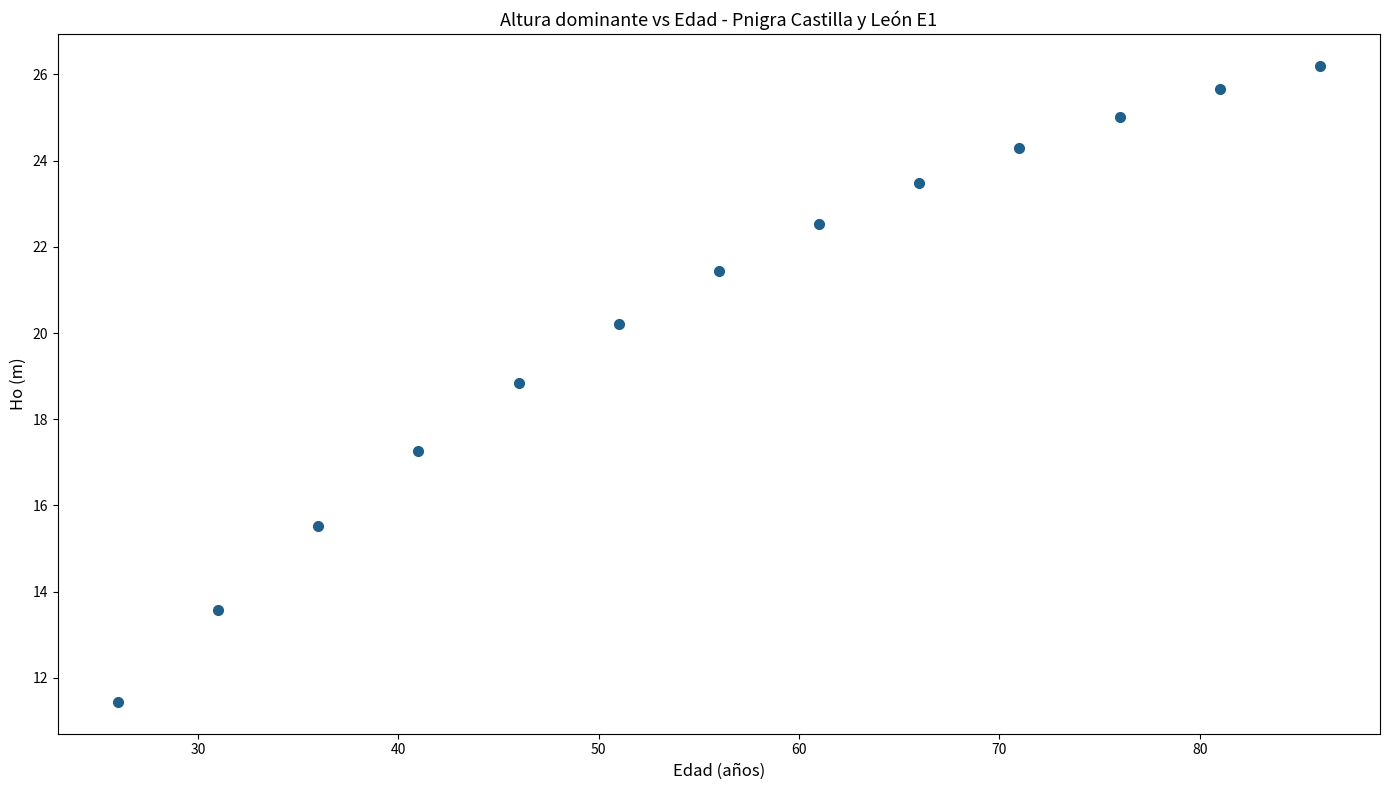

What is the range of Y values (max minus min)?

14.8